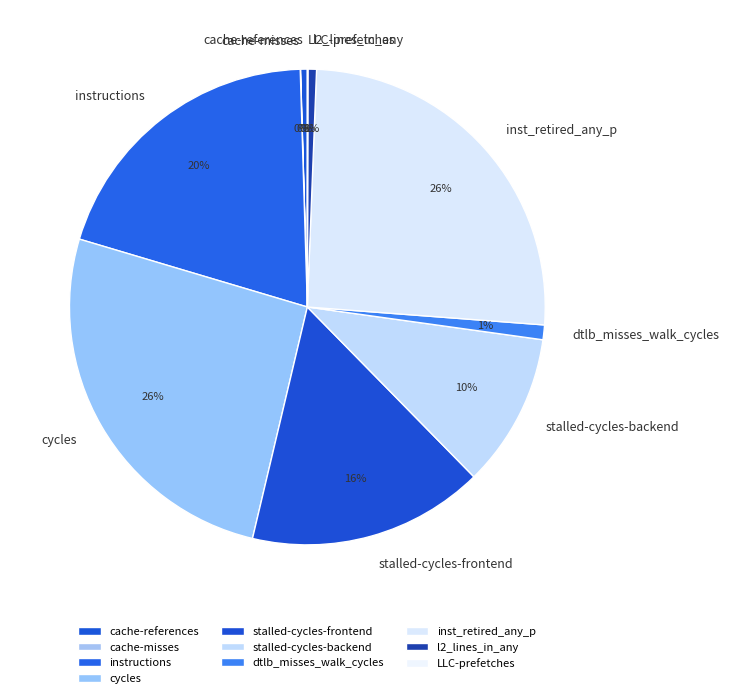

What is the ratio of the value at stalled-cycles-frontend to the value at instructions?

0.8